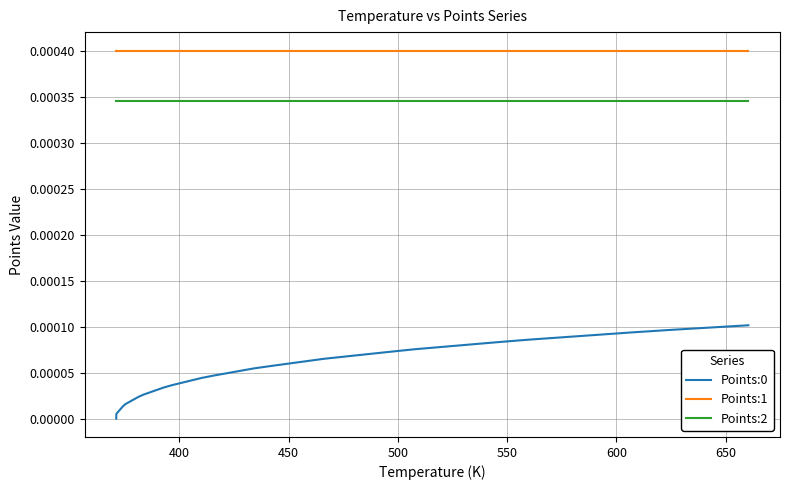

What are all the series names shown in the legend?

Points:0, Points:1, Points:2